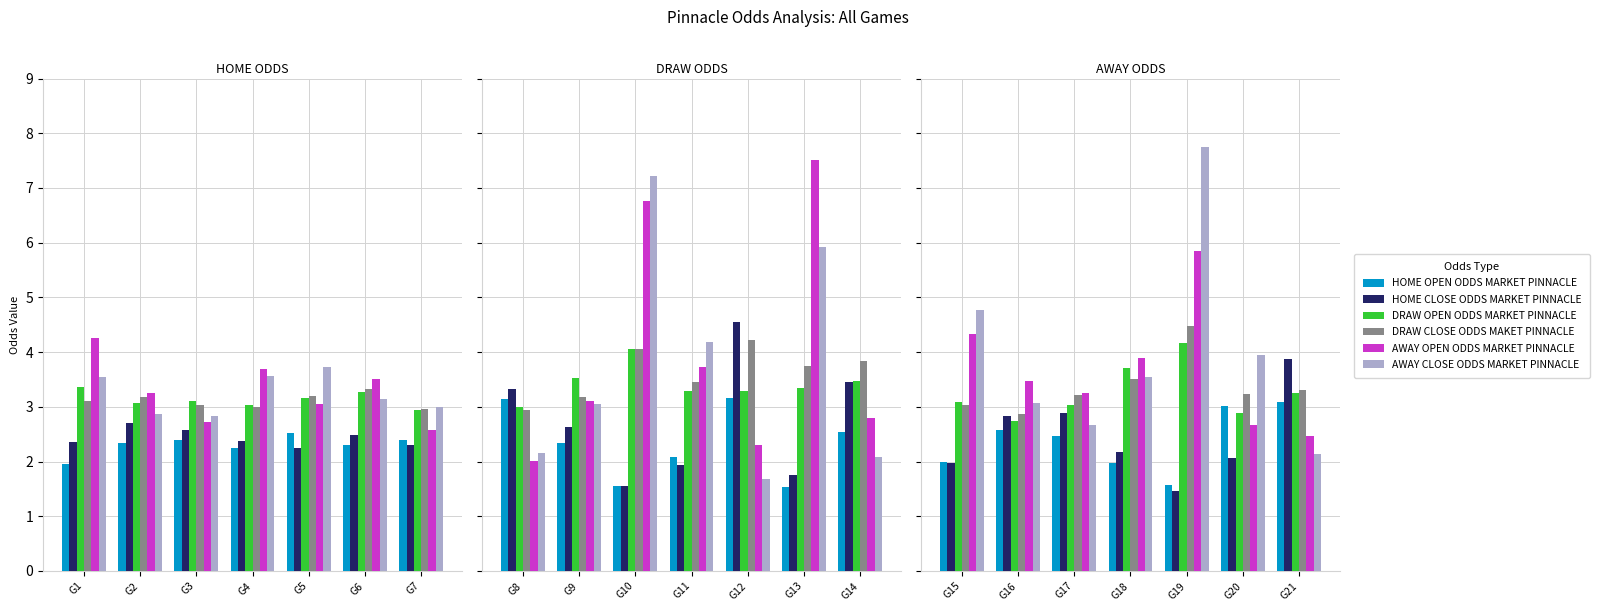

How many categories are shown in the chart?

7